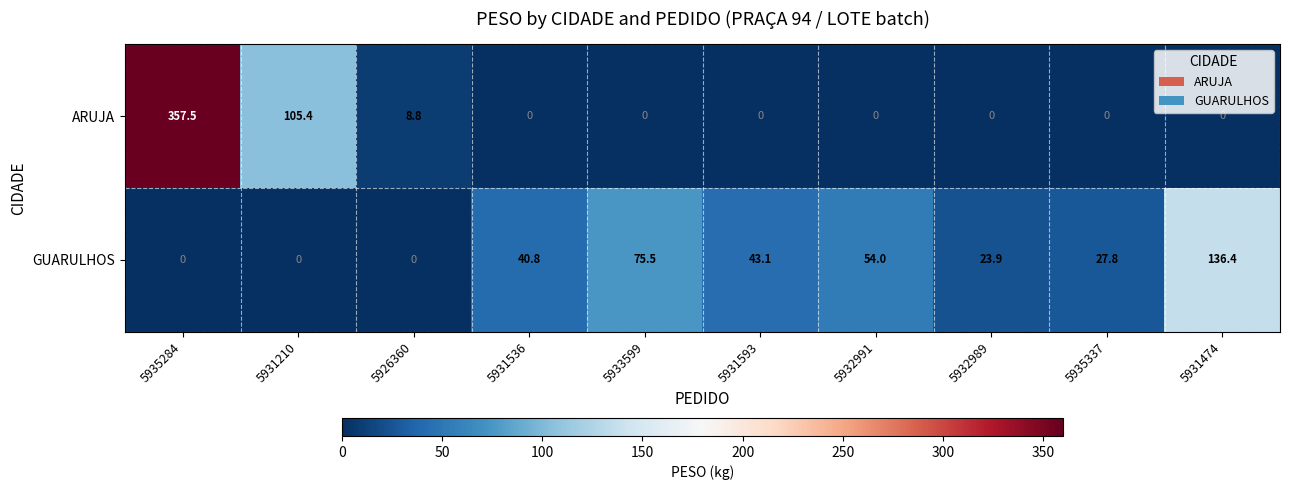

What is the difference between the maximum and minimum values in the ARUJA series?

357.5